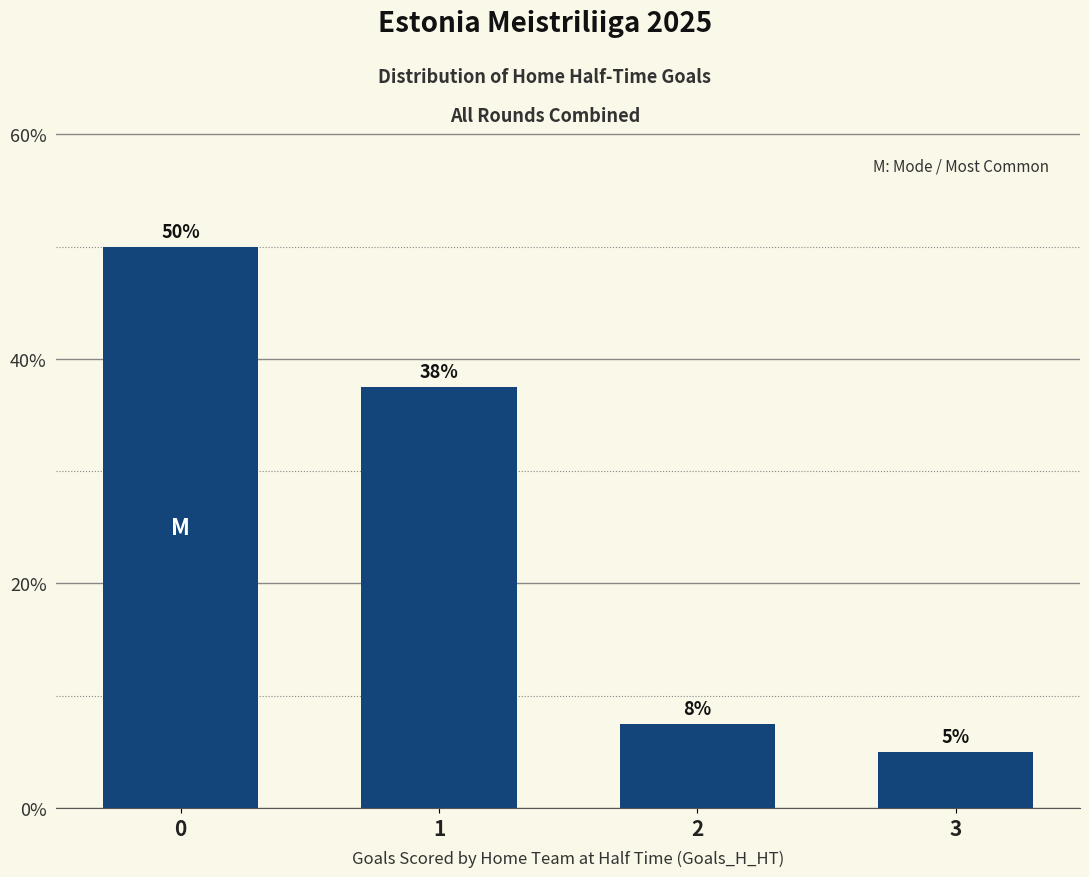

What is the change in value from 0 to 3?

-45.0